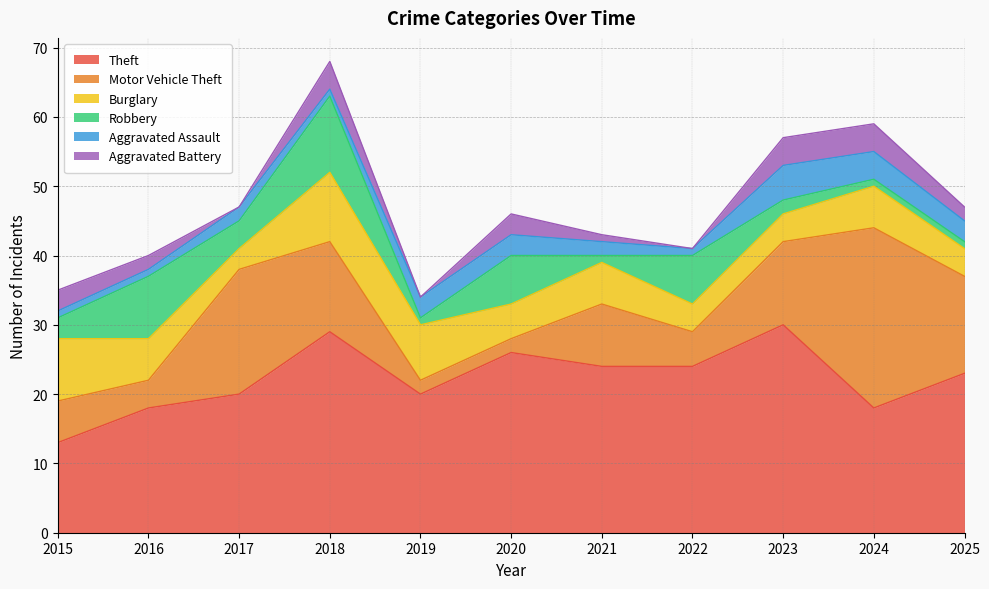

At which category is the sum across all series the highest?

2018